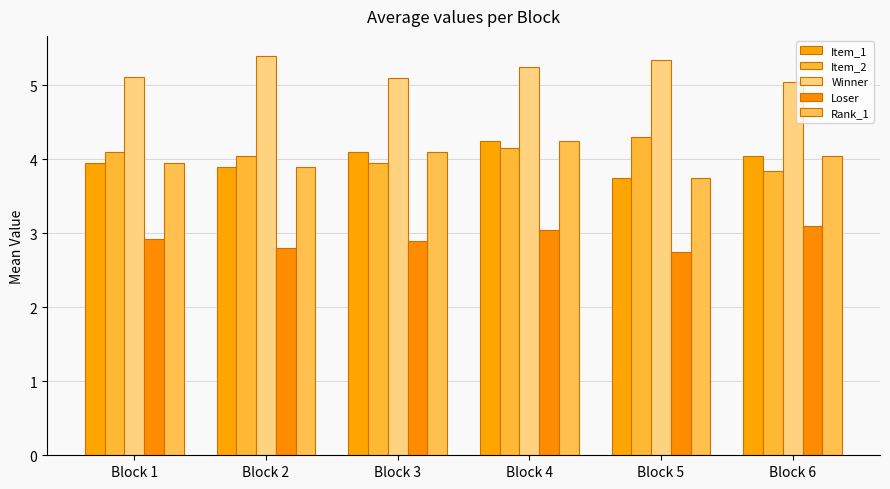

Does the chart contain any negative values?

No